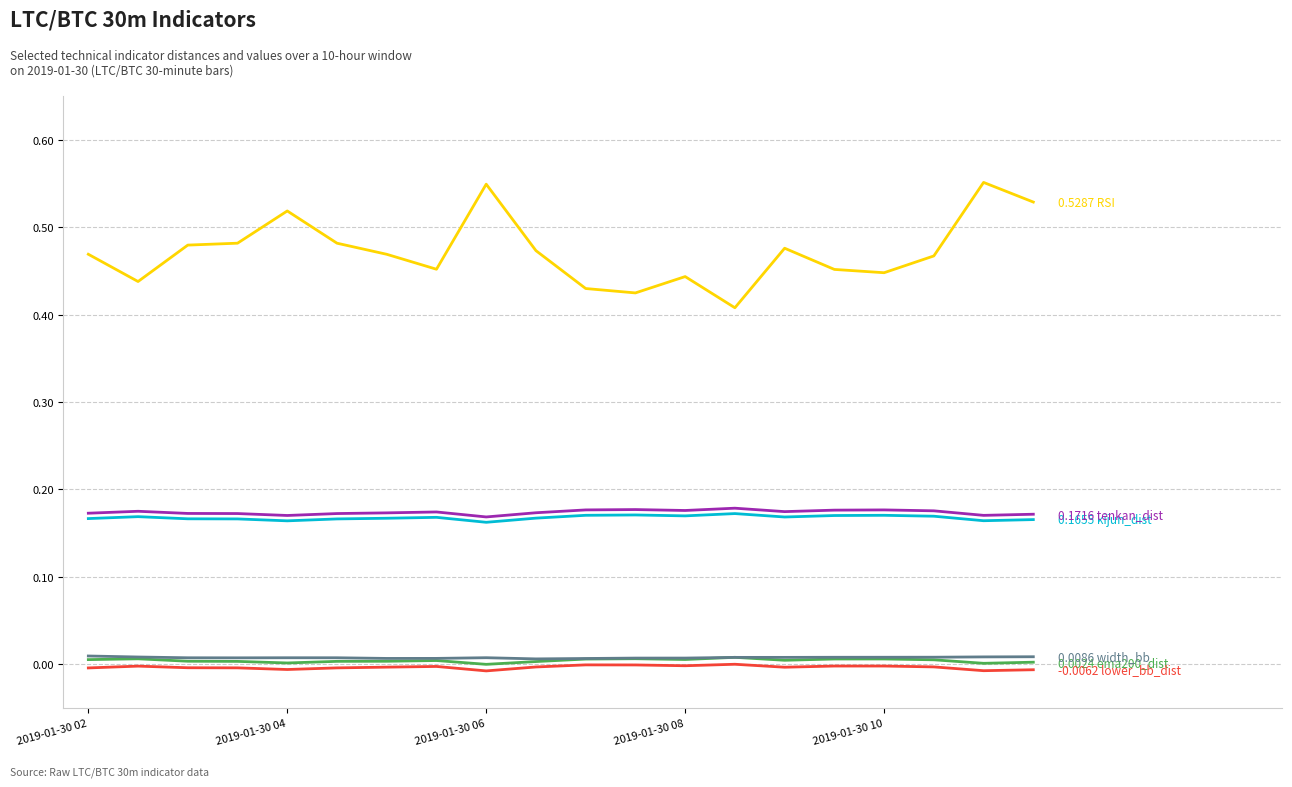

Does the chart have visible grid lines?

Yes